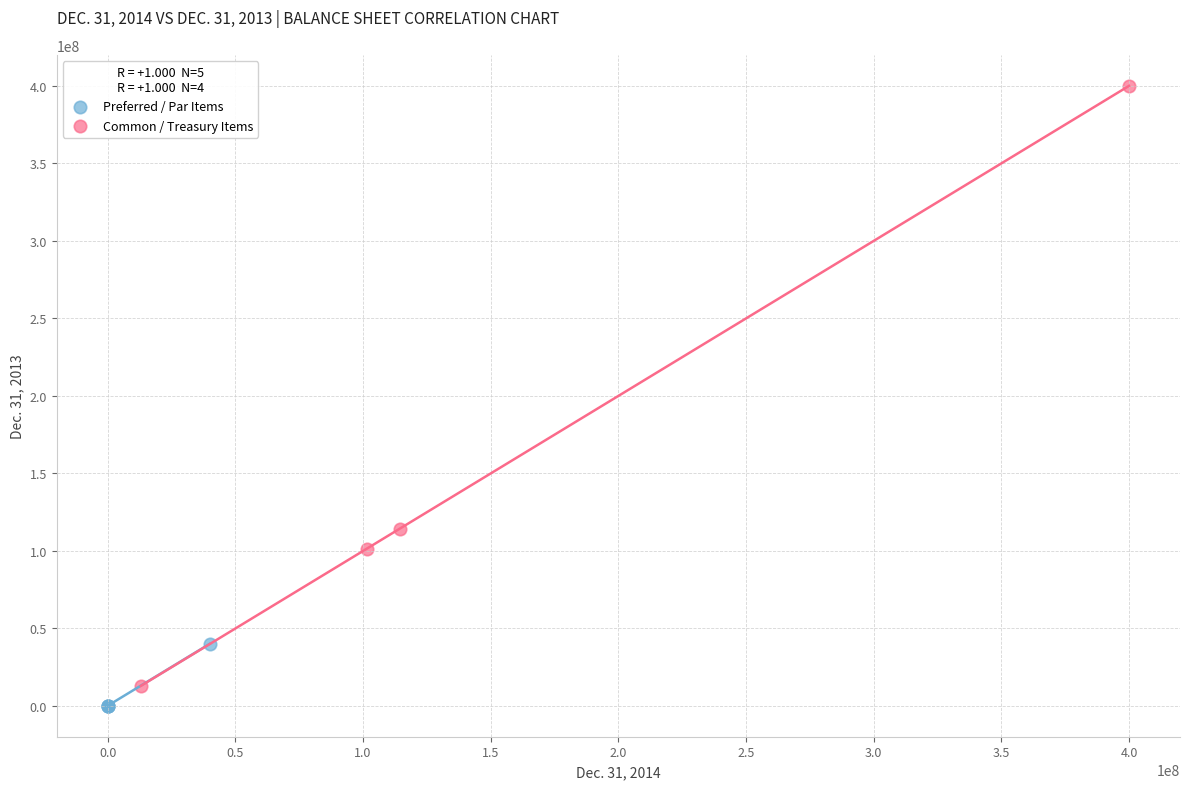

Which series has the largest Y range (max minus min)?

Common / Treasury Items